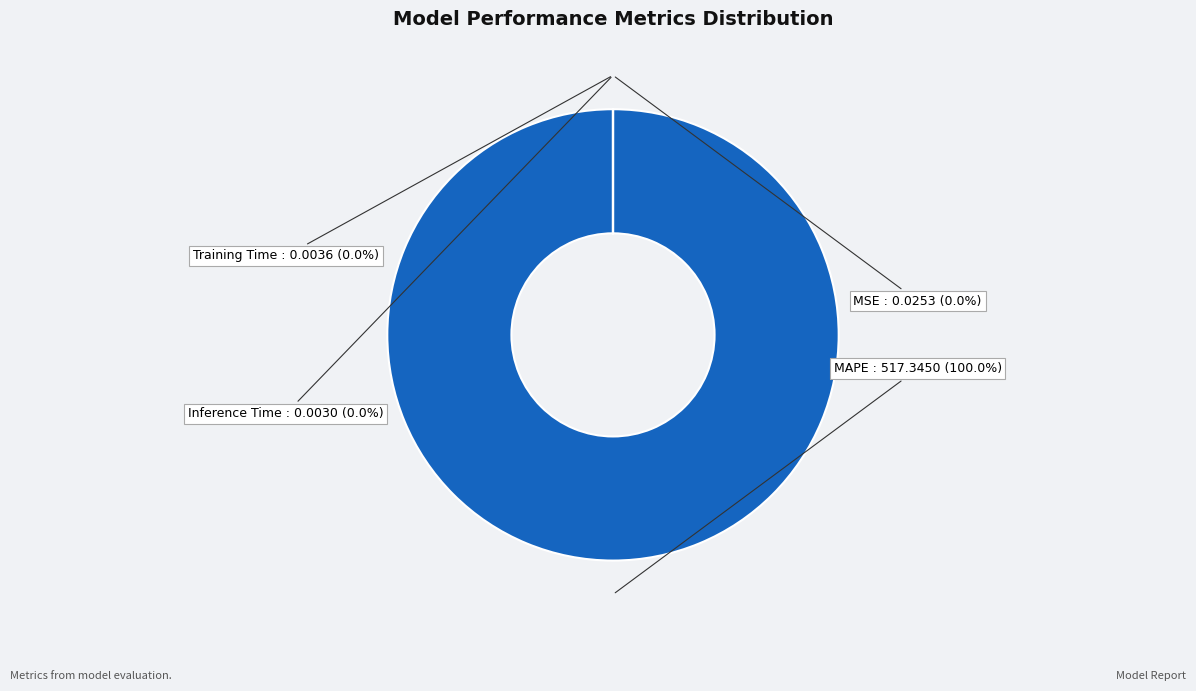

To the nearest percent, what is the average slice percentage?

25%